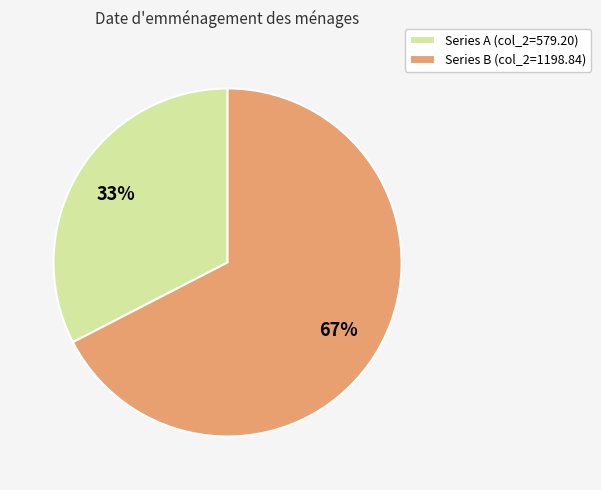

Do Series B (col_2=1198.84) and Series A (col_2=579.20) together represent more than half of the pie?

Yes